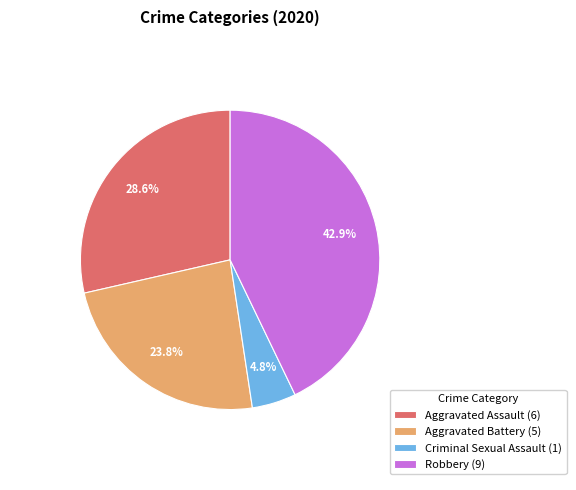

What is the largest slice in the pie chart?

Robbery (9)